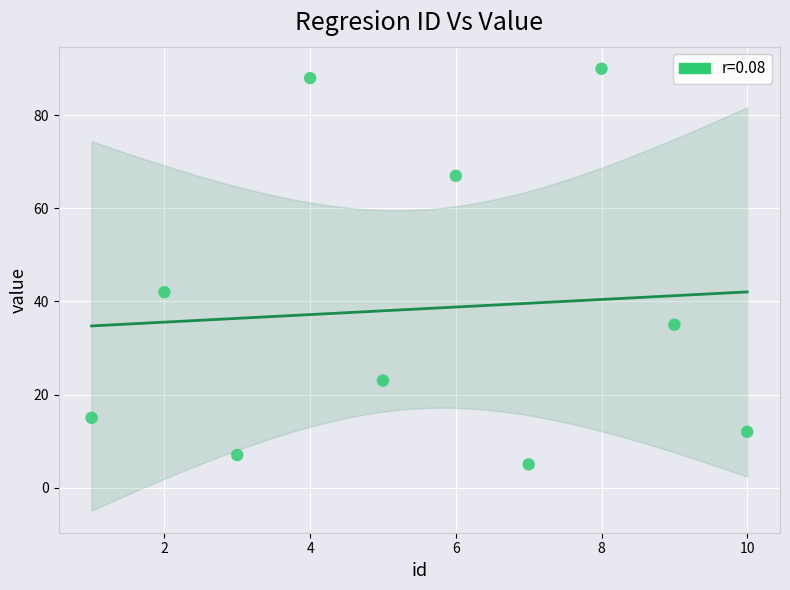

What is the average X value?

6